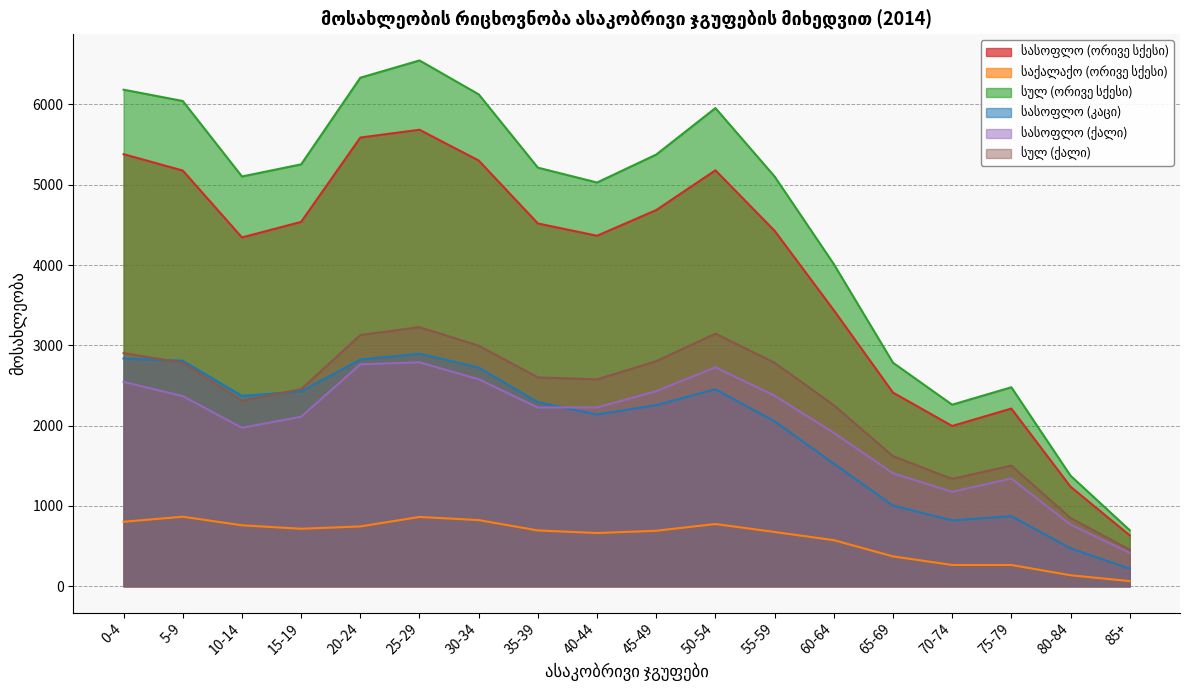

Rank the series by their maximum value, from lowest to highest.

საქალაქო (ორივე სქესი), სასოფლო (ქალი), სასოფლო (კაცი), სულ (ქალი), სასოფლო (ორივე სქესი), სულ (ორივე სქესი)